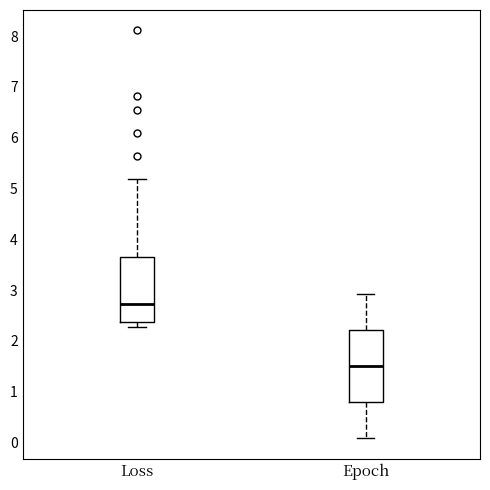

Reading left to right, transcribe this box plot: for each box, give where its median line is, the range the box spans, and where its two whiskers end, as read against the y-axis. The values are not printed on the chart, so give them approximately, as read against the axis.

Loss: median 2.7, box 2.4 to 3.7, whiskers 2.3 to 5.2
Epoch: median 1.5, box 0.8 to 2.2, whiskers 0.1 to 2.9